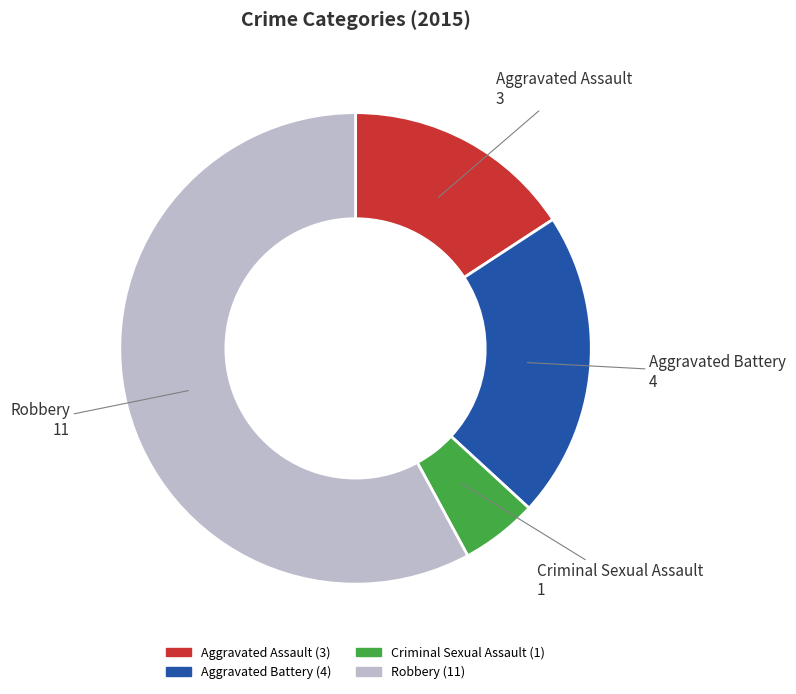

Do Aggravated Assault (3) and Aggravated Battery (4) together represent more than half of the pie?

No